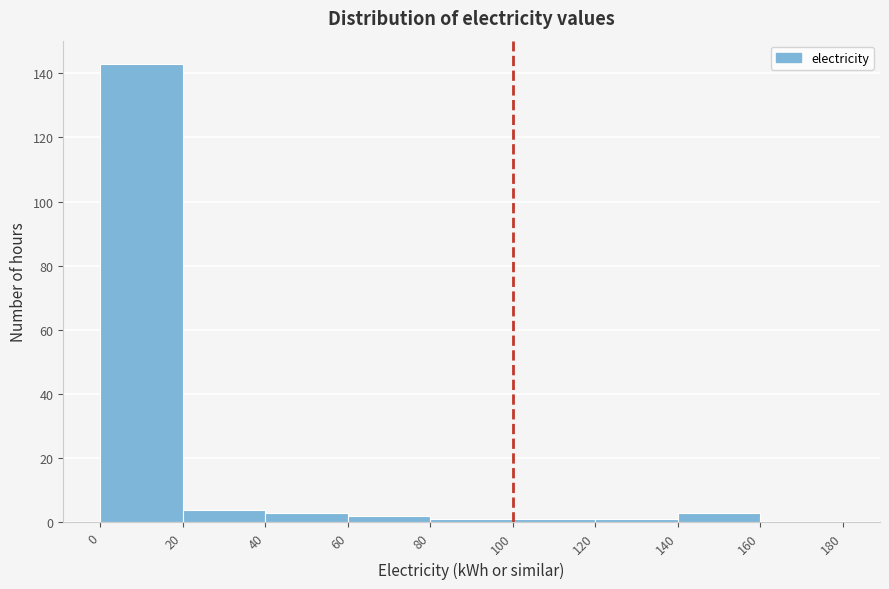

Which range on the x-axis has the tallest bar?

0 to 20